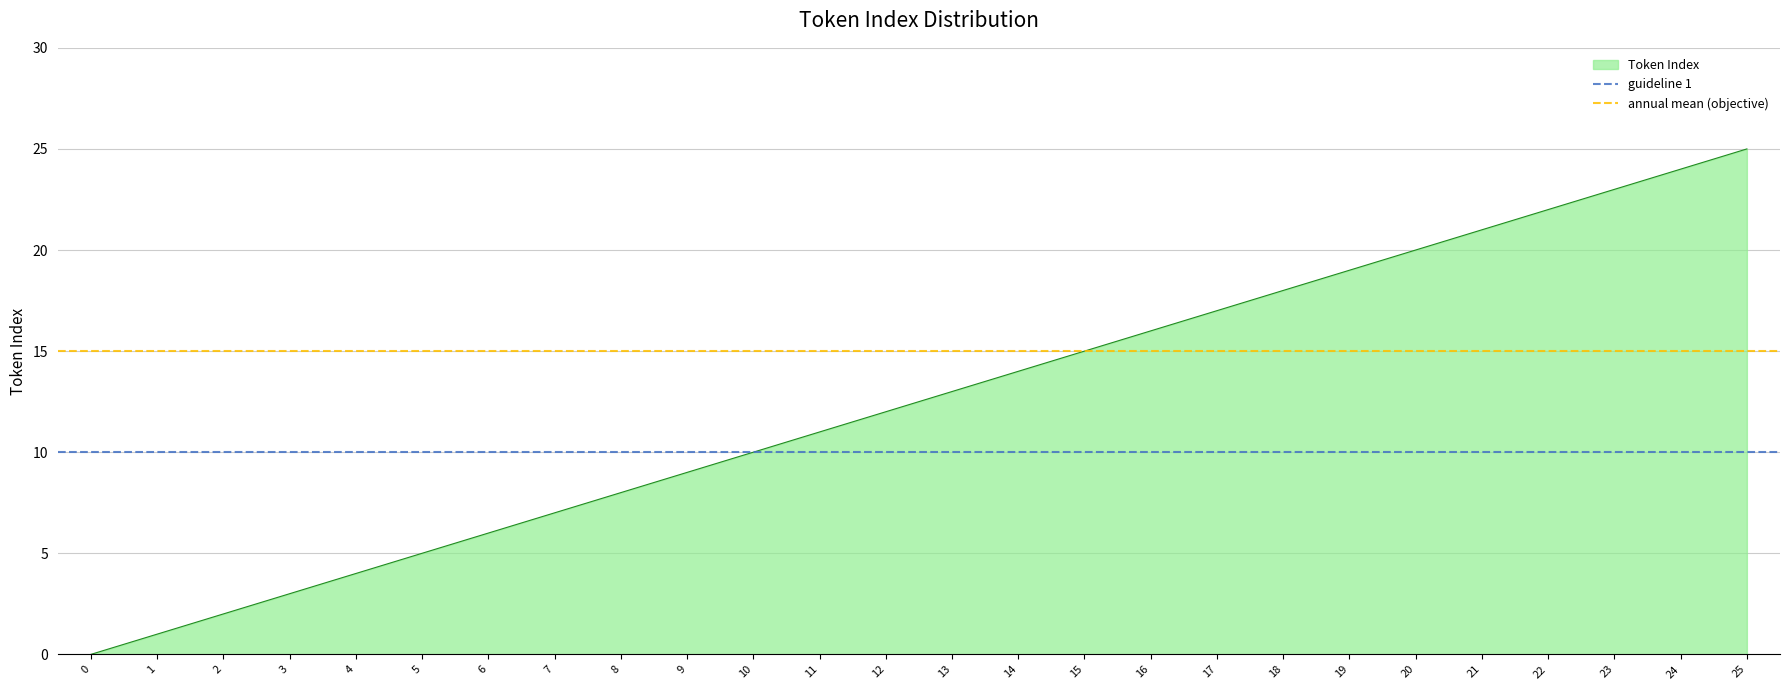

What is the average value of the annual mean (objective) series?

15